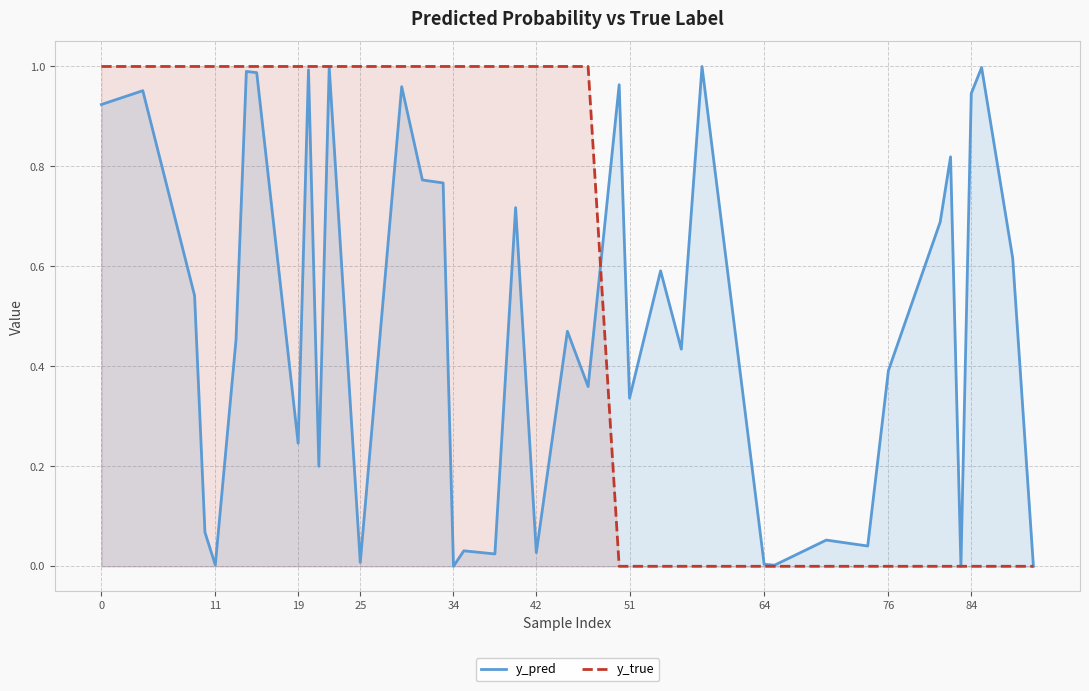

What is the highest value of the y_pred series?

1.0